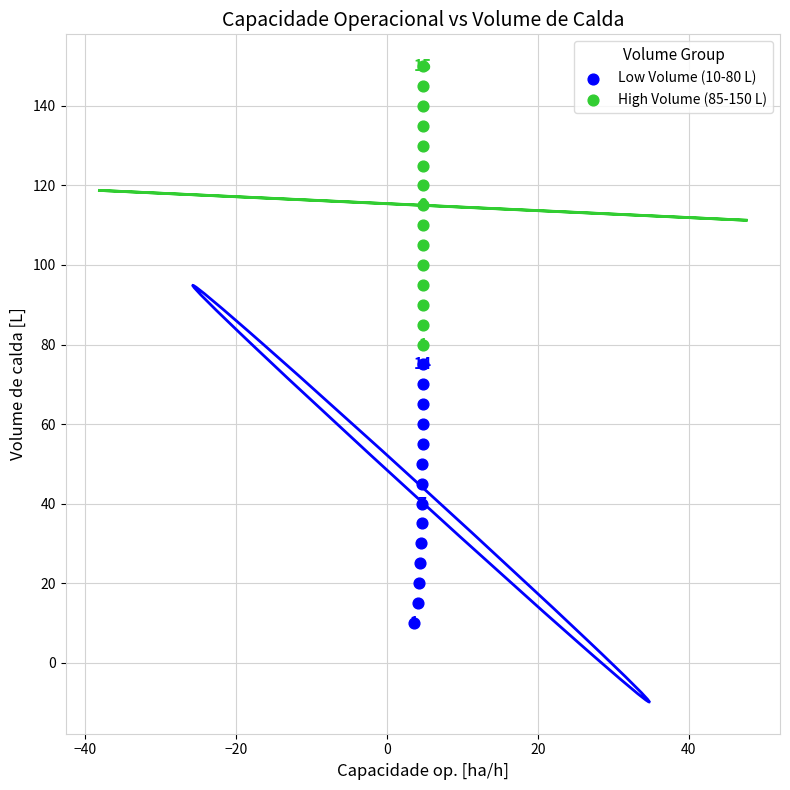

Which series contains the highest Y value?

High Volume (85-150 L)